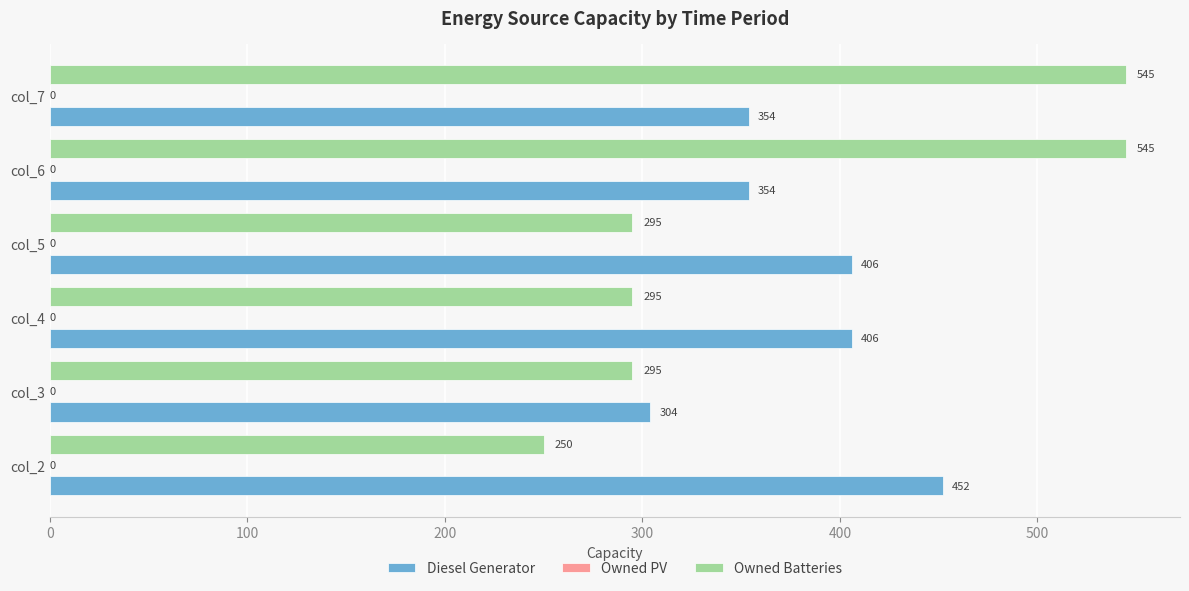

How many values in the Diesel Generator series are below 406?

3